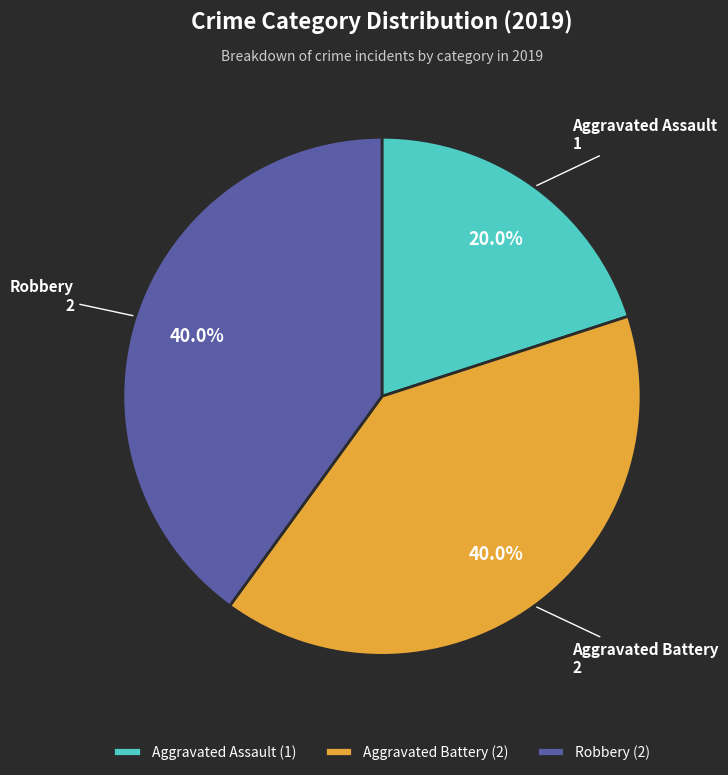

What is the smallest slice in the pie chart?

Aggravated Assault (1)